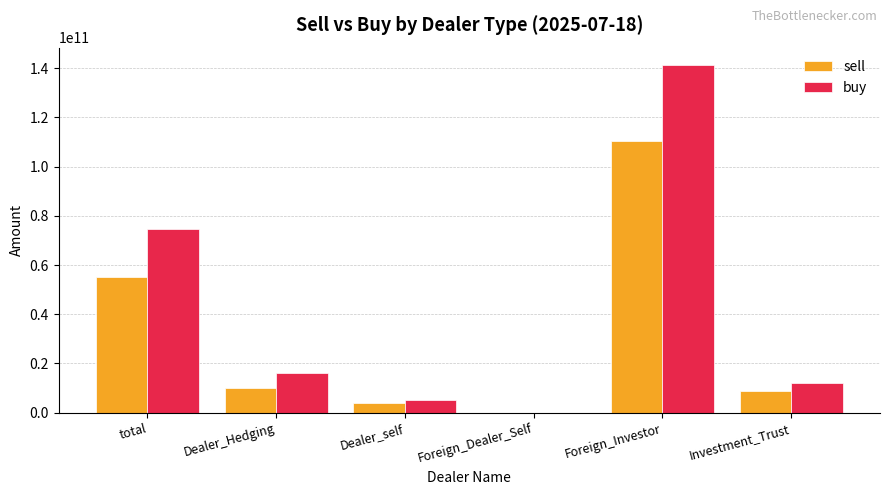

What is the total value across all series at Dealer_self?

9004257035